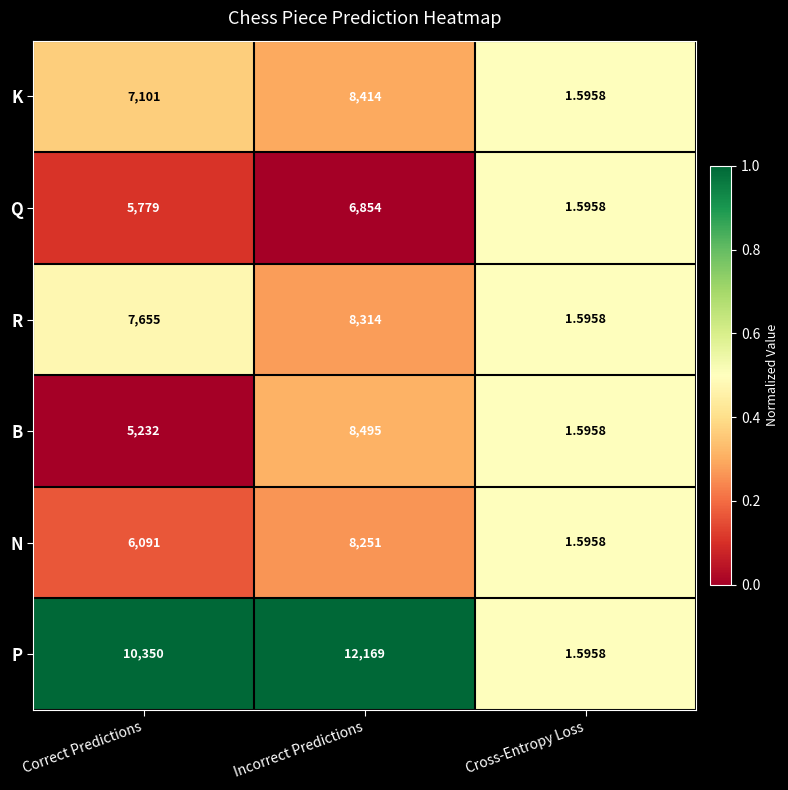

At which category is the sum across all series the highest?

Incorrect Predictions